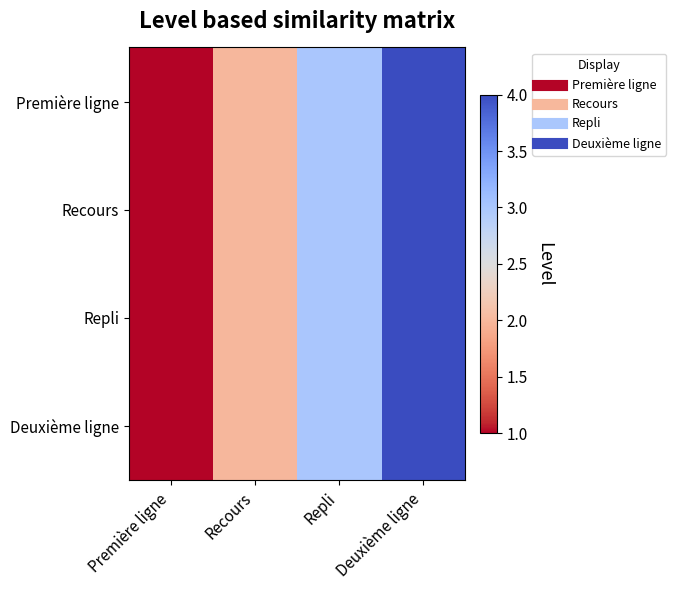

What is the smallest value displayed?

1